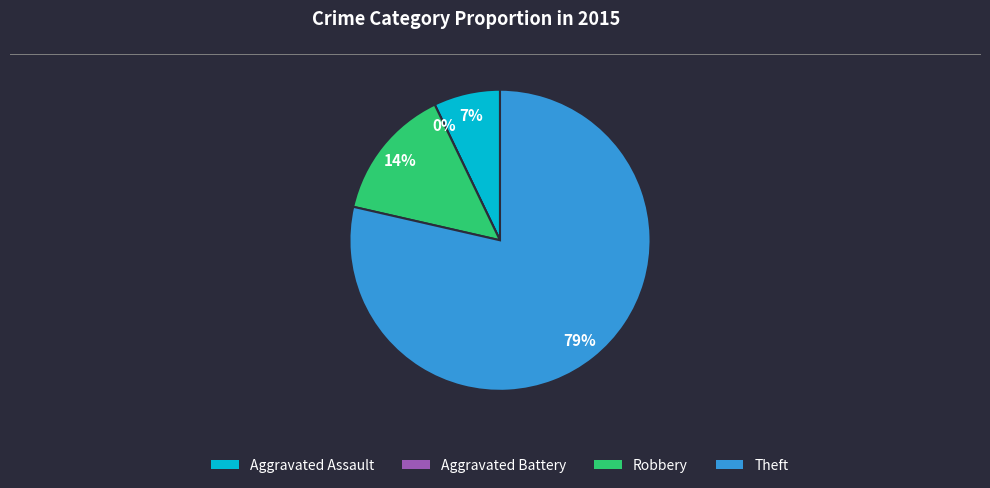

Rank the categories by value from lowest to highest.

Aggravated Battery, Aggravated Assault, Robbery, Theft